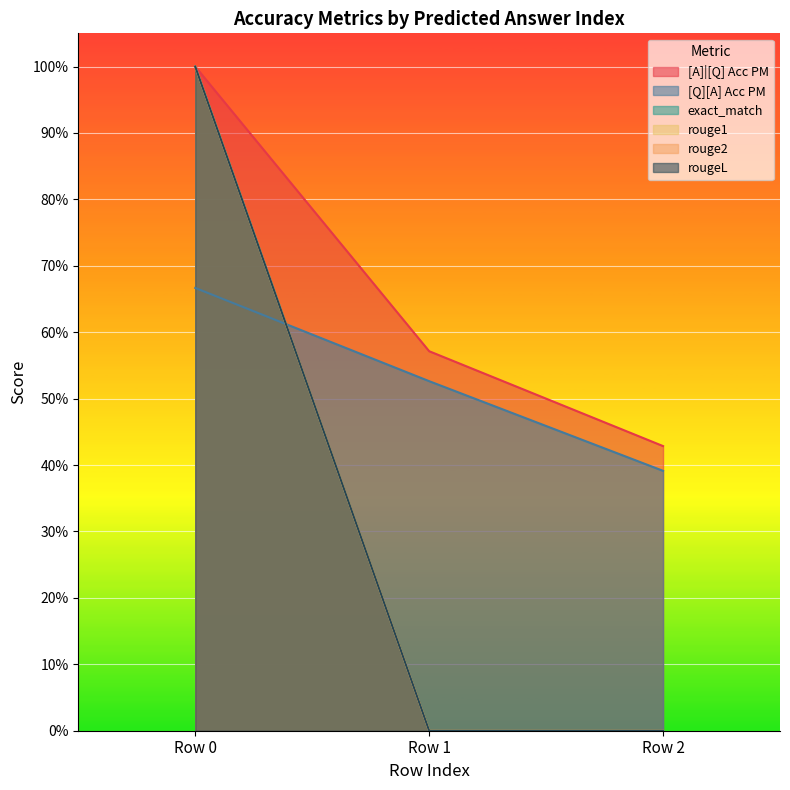

Does the chart display data point markers on the line(s)?

No